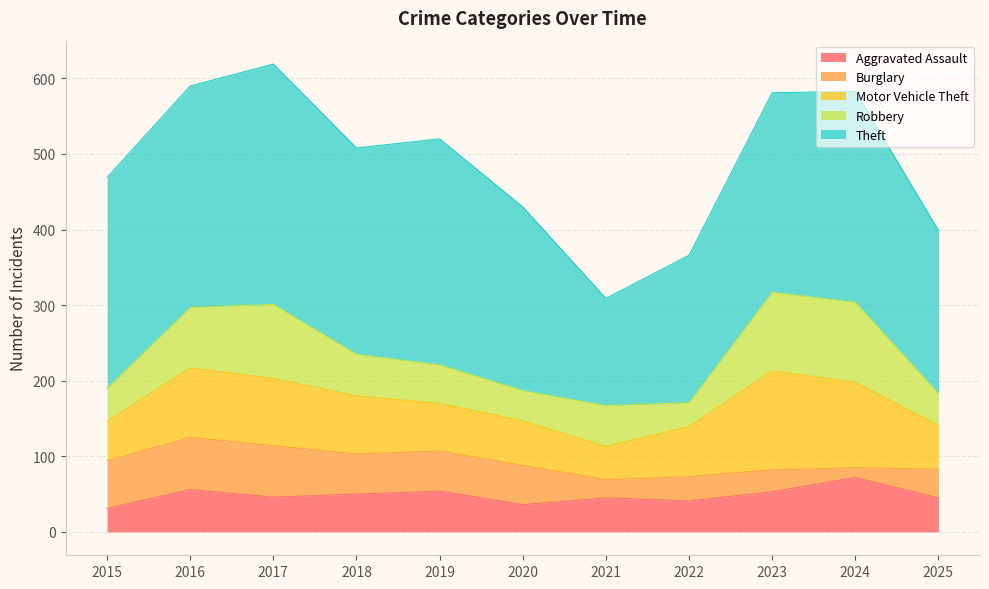

Between 2015 and 2022, which is larger?

2022